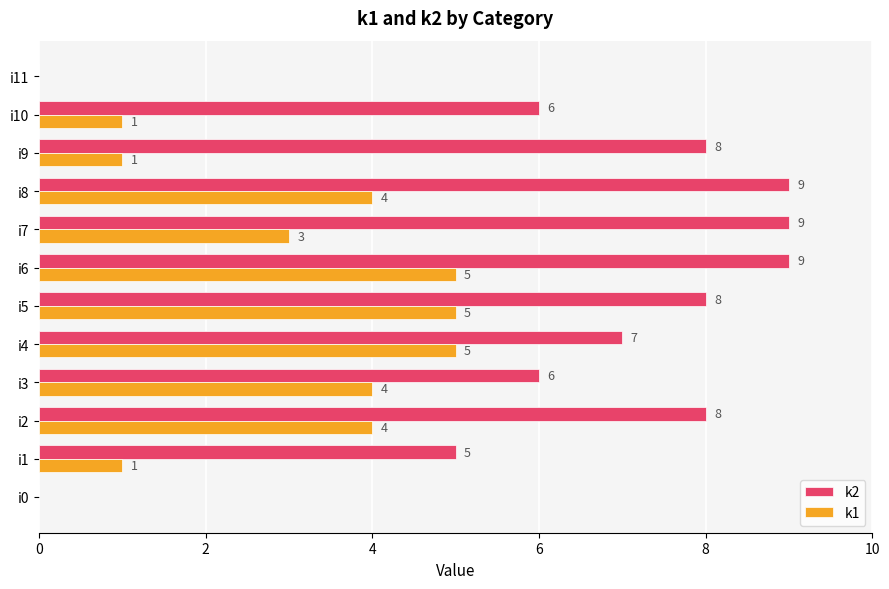

Which series changed the most between i5 and i6?

k2